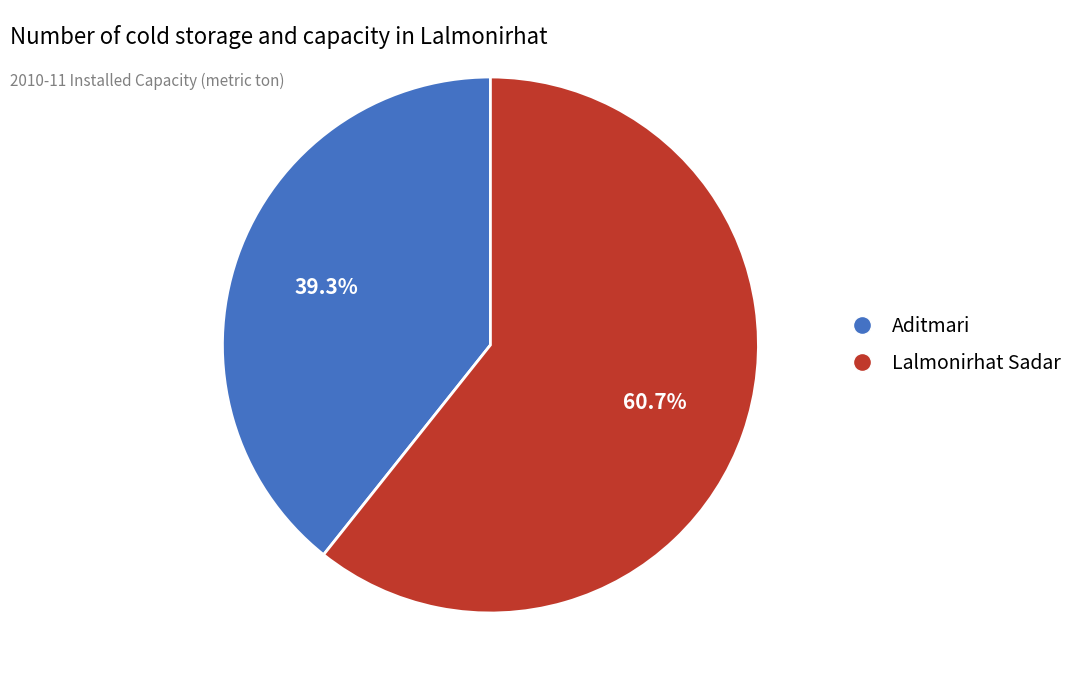

Do Aditmari and Lalmonirhat Sadar together represent more than half of the pie?

Yes